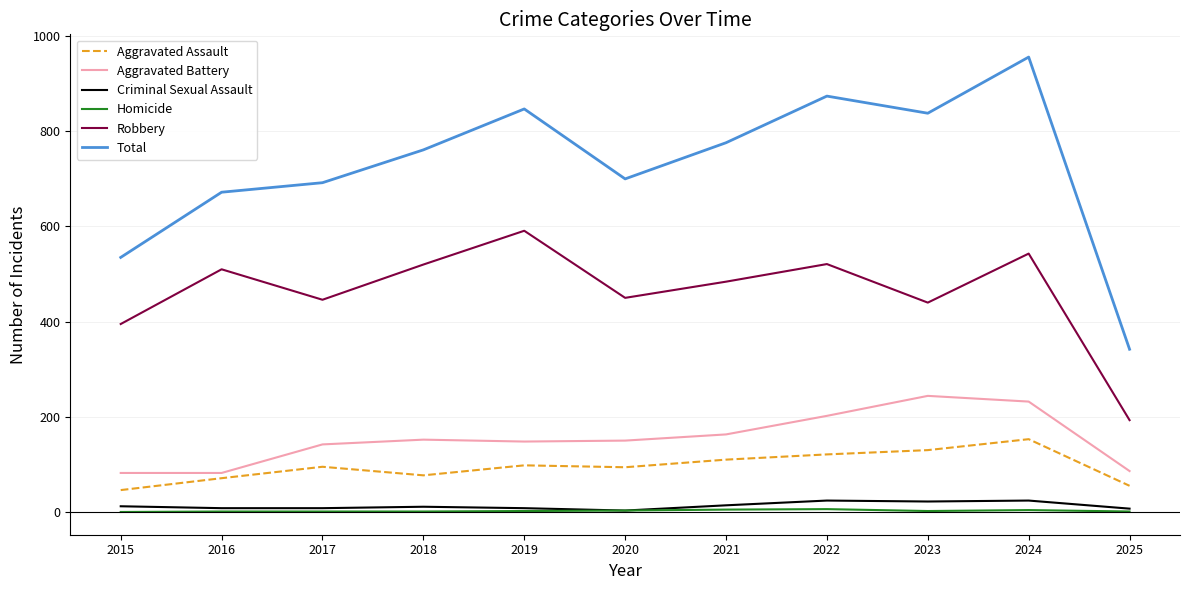

Where does the Criminal Sexual Assault series first go above 11?

2015